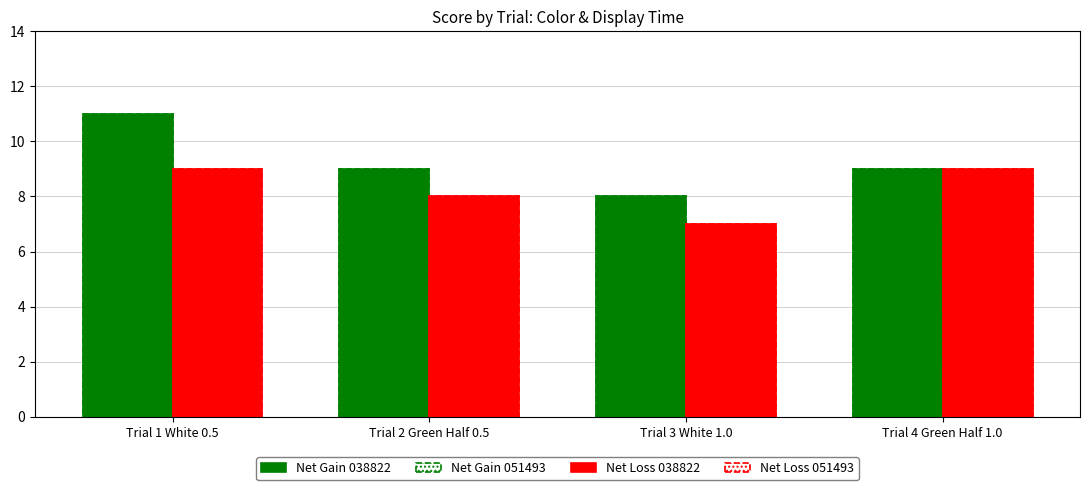

What is the minimum value shown in the chart?

7